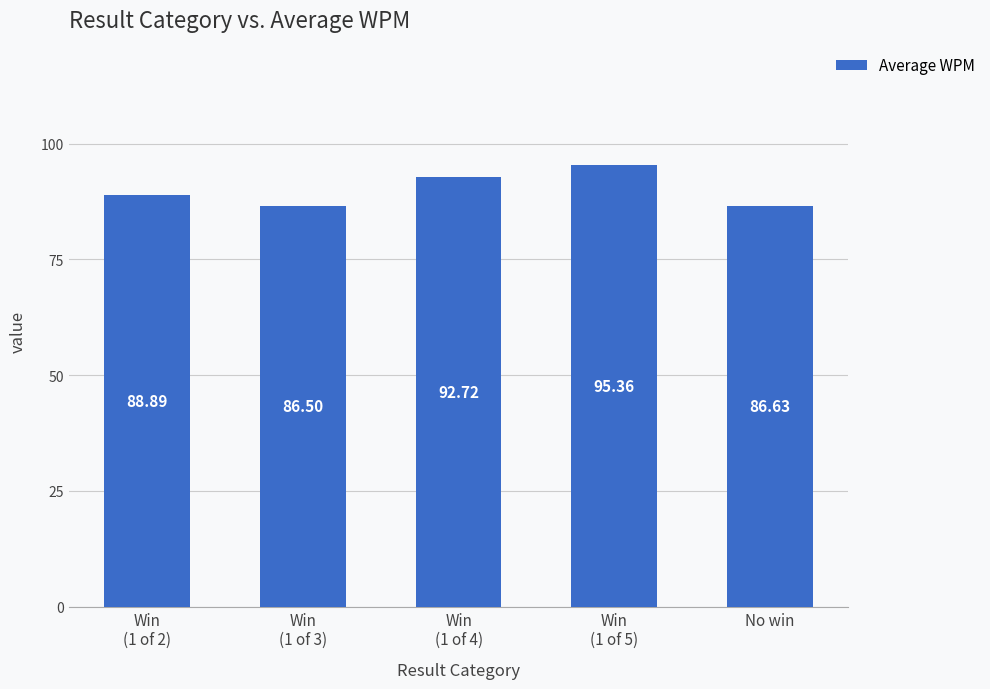

Which has a higher value, No win or Win
(1 of 4)?

Win
(1 of 4)